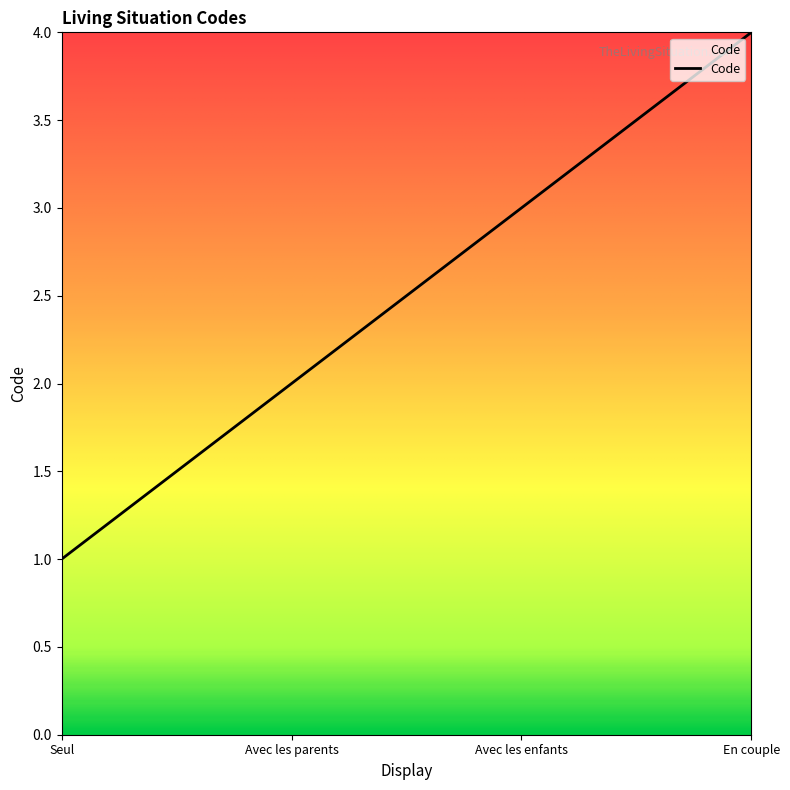

Reading left to right, what are all the values shown in this chart?

Seul=1	Avec les parents=2	Avec les enfants=3	En couple=4